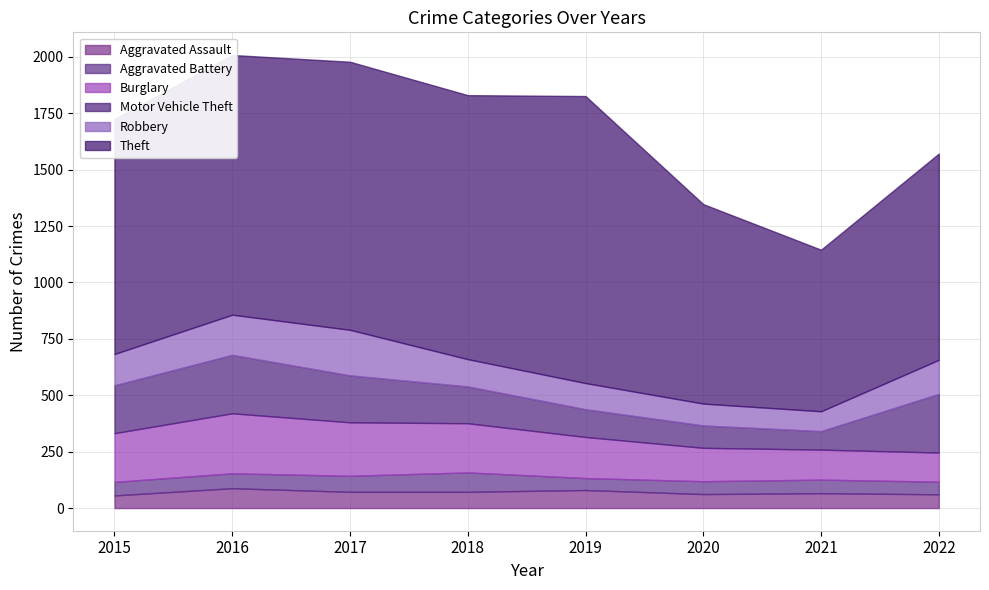

Reading left to right, transcribe all the data shown in this chart.

Aggravated Assault: 56	88	72	72	80	62	66	61
Aggravated Battery: 60	66	71	86	53	57	60	56
Burglary: 216	266	237	218	182	148	133	129
Motor Vehicle Theft: 212	259	208	163	123	99	82	260
Robbery: 139	178	202	121	116	97	88	151
Theft: 1041	1151	1188	1170	1272	884	716	914